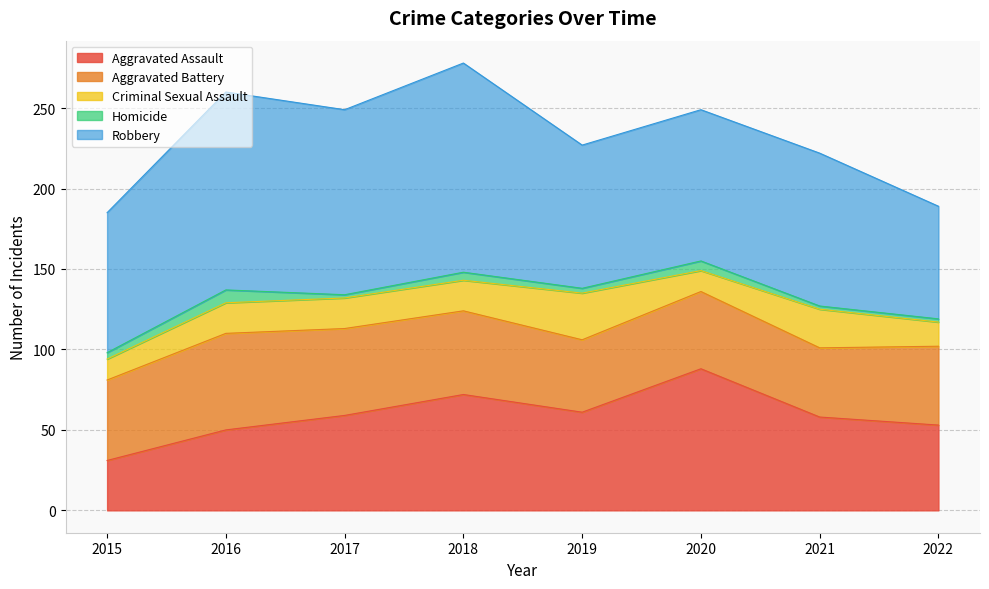

What is the average value of the Criminal Sexual Assault series?

19